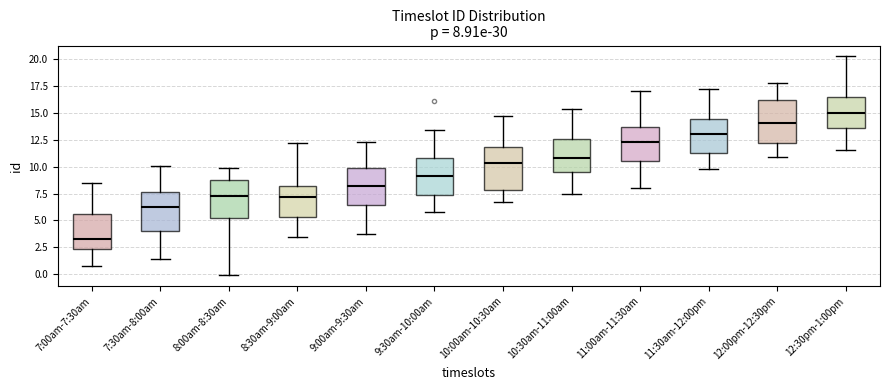

Which box has the highest median line?

12:30pm-1:00pm